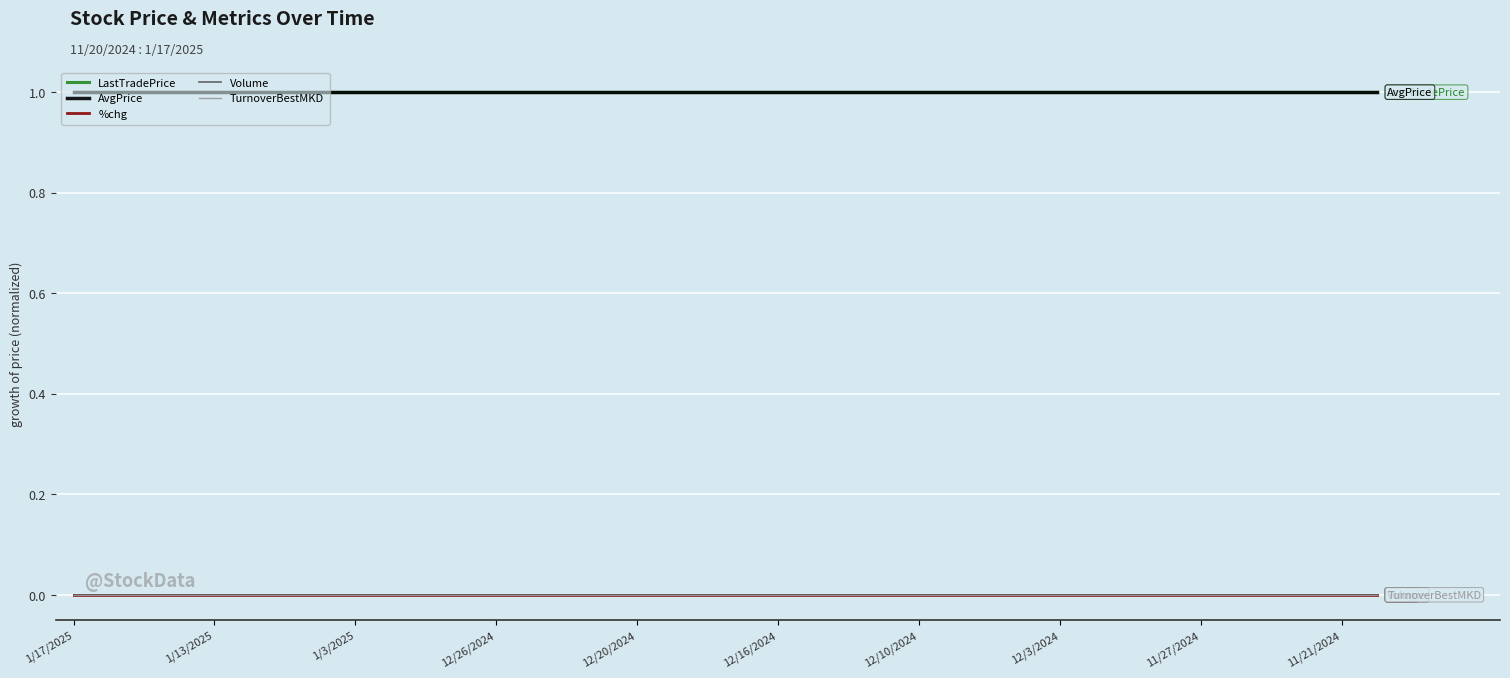

Reading left to right, list all the values displayed in this chart.

LastTradePrice: 1	1	1	1	1	1	1	1	1	1	1	1	1	1	1	1	1	1	1	1	1	1	1	1	1	1	1	1	1	1	1	1	1	1	1	1	1	1
AvgPrice: 1	1	1	1	1	1	1	1	1	1	1	1	1	1	1	1	1	1	1	1	1	1	1	1	1	1	1	1	1	1	1	1	1	1	1	1	1	1
%chg: 0	0	0	0	0	0	0	0	0	0	0	0	0	0	0	0	0	0	0	0	0	0	0	0	0	0	0	0	0	0	0	0	0	0	0	0	0	0
Volume: 0	0	0	0	0	0	0	0	0	0	0	0	0	0	0	0	0	0	0	0	0	0	0	0	0	0	0	0	0	0	0	0	0	0	0	0	0	0
TurnoverBestMKD: 0	0	0	0	0	0	0	0	0	0	0	0	0	0	0	0	0	0	0	0	0	0	0	0	0	0	0	0	0	0	0	0	0	0	0	0	0	0